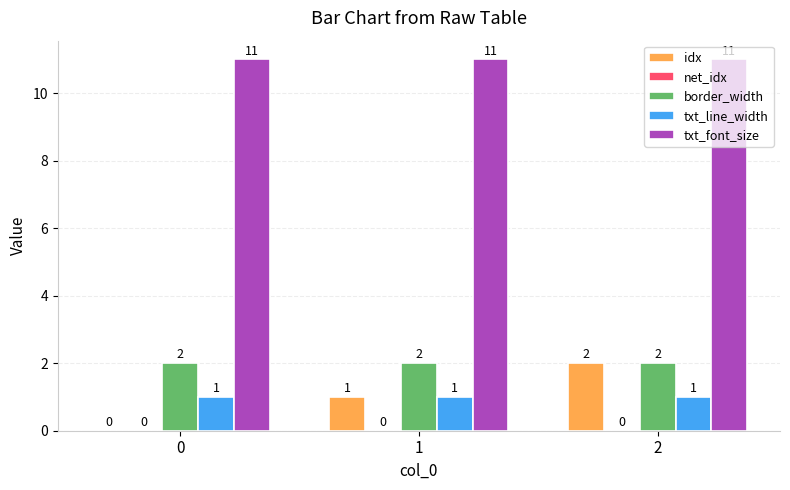

What is the greatest value displayed?

11